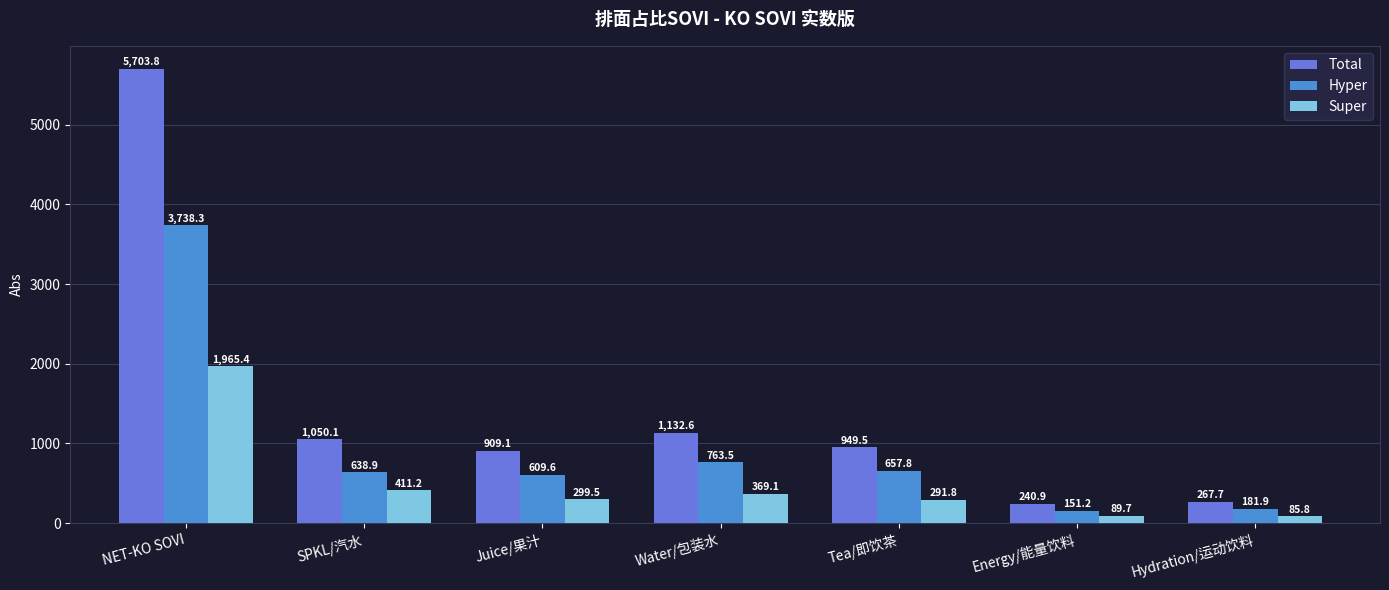

The value of Total at Tea/即饮茶 is 949.5. True or false?

True